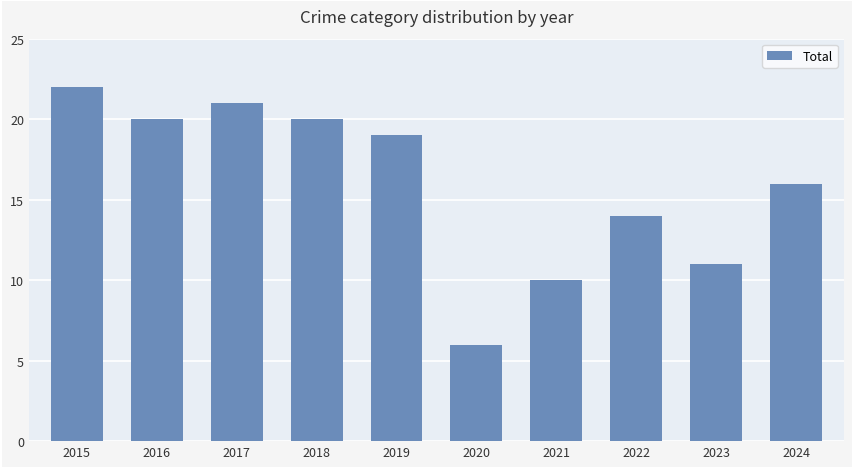

What is the value of the 4th bar from the left?

20